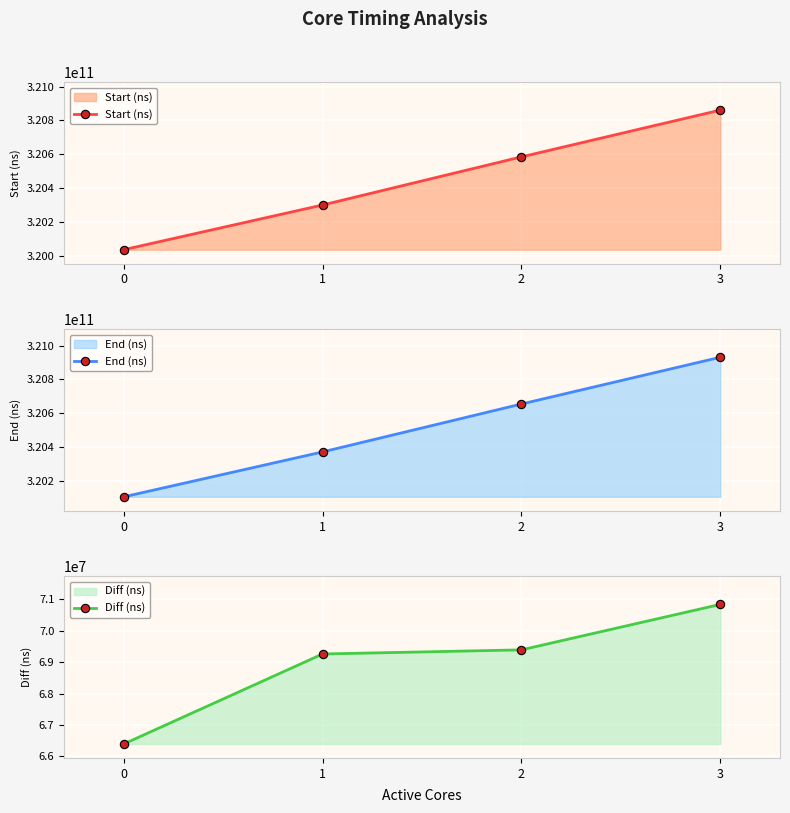

How many lines are shown in the chart?

3